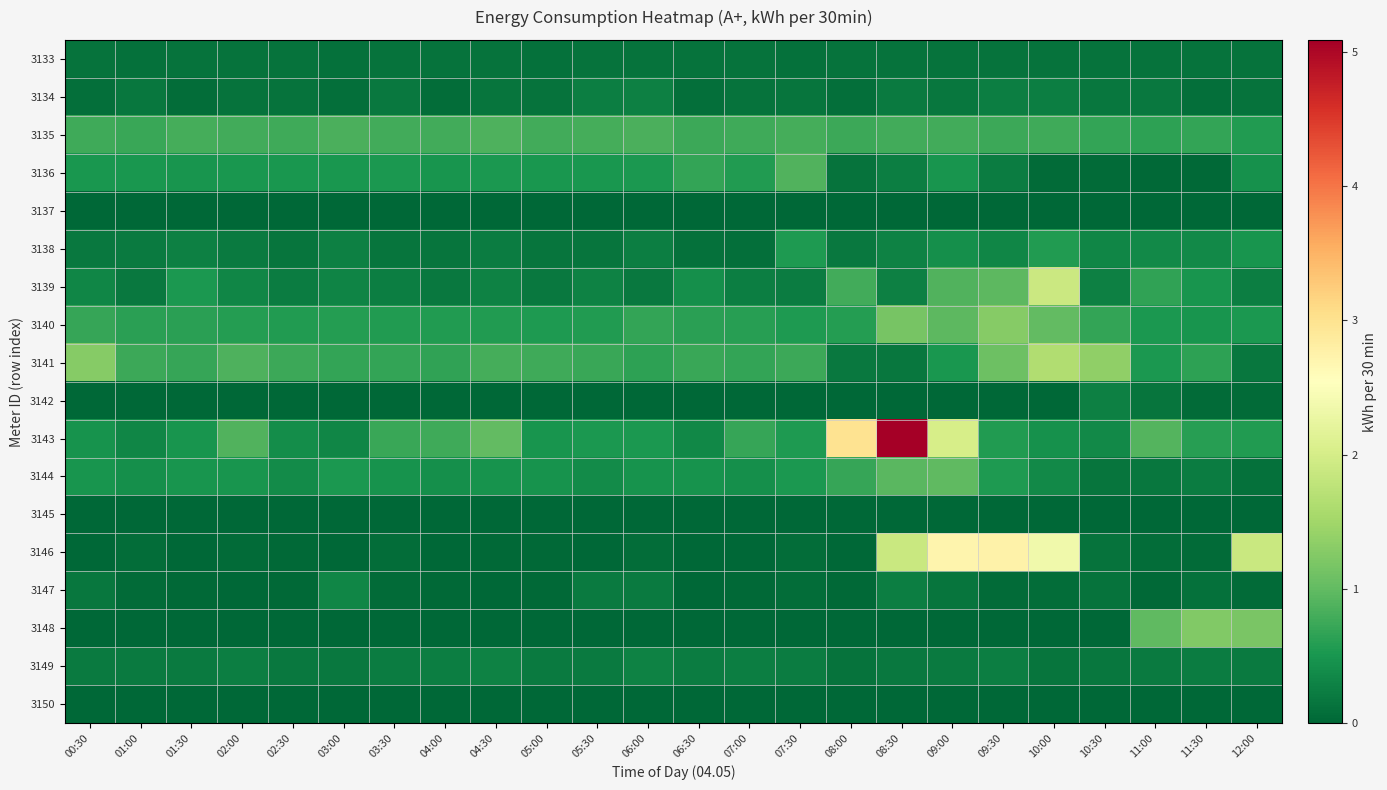

Reading left to right, what are all the values shown in this chart?

3133: 00:30=0.1	01:00=0.1	01:30=0.1	02:00=0.1	02:30=0.1	03:00=0.1	03:30=0.1	04:00=0.1	04:30=0.1	05:00=0.1	05:30=0.1	06:00=0.1	06:30=0.1	07:00=0.1	07:30=0.1	08:00=0.1	08:30=0.1	09:00=0.1	09:30=0.1	10:00=0.1	10:30=0.1	11:00=0.1	11:30=0.1	12:00=0.1
3134: 00:30=0.1	01:00=0.2	01:30=0.1	02:00=0.1	02:30=0.1	03:00=0.1	03:30=0.2	04:00=0.1	04:30=0.1	05:00=0.1	05:30=0.2	06:00=0.3	06:30=0.1	07:00=0.1	07:30=0.1	08:00=0.1	08:30=0.2	09:00=0.2	09:30=0.2	10:00=0.2	10:30=0.2	11:00=0.2	11:30=0.1	12:00=0.1
3135: 00:30=0.8	01:00=0.7	01:30=0.8	02:00=0.8	02:30=0.8	03:00=0.8	03:30=0.8	04:00=0.8	04:30=0.9	05:00=0.8	05:30=0.8	06:00=0.8	06:30=0.7	07:00=0.8	07:30=0.8	08:00=0.7	08:30=0.8	09:00=0.8	09:30=0.7	10:00=0.8	10:30=0.7	11:00=0.6	11:30=0.7	12:00=0.6
3136: 00:30=0.5	01:00=0.5	01:30=0.5	02:00=0.5	02:30=0.5	03:00=0.5	03:30=0.5	04:00=0.5	04:30=0.5	05:00=0.5	05:30=0.5	06:00=0.5	06:30=0.7	07:00=0.6	07:30=0.9	08:00=0.1	08:30=0.2	09:00=0.5	09:30=0.2	10:00=0.1	10:30=0.0	11:00=0.0	11:30=0.0	12:00=0.4
3137: 00:30=0.0	01:00=0.0	01:30=0.0	02:00=0.0	02:30=0.0	03:00=0.0	03:30=0.0	04:00=0.0	04:30=0.0	05:00=0.0	05:30=0.0	06:00=0.0	06:30=0.0	07:00=0.0	07:30=0.0	08:00=0.0	08:30=0.0	09:00=0.0	09:30=0.0	10:00=0.0	10:30=0.0	11:00=0.0	11:30=0.0	12:00=0.0
3138: 00:30=0.2	01:00=0.2	01:30=0.3	02:00=0.2	02:30=0.1	03:00=0.3	03:30=0.2	04:00=0.1	04:30=0.2	05:00=0.2	05:30=0.2	06:00=0.2	06:30=0.1	07:00=0.1	07:30=0.6	08:00=0.2	08:30=0.3	09:00=0.4	09:30=0.3	10:00=0.6	10:30=0.3	11:00=0.4	11:30=0.4	12:00=0.5
3139: 00:30=0.3	01:00=0.2	01:30=0.5	02:00=0.3	02:30=0.2	03:00=0.3	03:30=0.2	04:00=0.2	04:30=0.3	05:00=0.2	05:30=0.3	06:00=0.2	06:30=0.4	07:00=0.3	07:30=0.2	08:00=0.8	08:30=0.3	09:00=0.9	09:30=1.0	10:00=1.9	10:30=0.3	11:00=0.7	11:30=0.5	12:00=0.3
3140: 00:30=0.7	01:00=0.6	01:30=0.6	02:00=0.6	02:30=0.6	03:00=0.6	03:30=0.6	04:00=0.6	04:30=0.6	05:00=0.6	05:30=0.6	06:00=0.7	06:30=0.6	07:00=0.6	07:30=0.6	08:00=0.6	08:30=1.2	09:00=1.0	09:30=1.3	10:00=1.0	10:30=0.7	11:00=0.5	11:30=0.5	12:00=0.5
3141: 00:30=1.3	01:00=0.8	01:30=0.7	02:00=0.9	02:30=0.7	03:00=0.7	03:30=0.7	04:00=0.7	04:30=0.8	05:00=0.8	05:30=0.7	06:00=0.6	06:30=0.7	07:00=0.7	07:30=0.7	08:00=0.2	08:30=0.2	09:00=0.5	09:30=1.1	10:00=1.6	10:30=1.4	11:00=0.5	11:30=0.6	12:00=0.2
3142: 00:30=0.0	01:00=0.0	01:30=0.0	02:00=0.0	02:30=0.0	03:00=0.0	03:30=0.0	04:00=0.0	04:30=0.0	05:00=0.0	05:30=0.0	06:00=0.0	06:30=0.0	07:00=0.0	07:30=0.0	08:00=0.0	08:30=0.0	09:00=0.0	09:30=0.0	10:00=0.0	10:30=0.3	11:00=0.2	11:30=0.1	12:00=0.1
3143: 00:30=0.5	01:00=0.3	01:30=0.5	02:00=0.9	02:30=0.4	03:00=0.3	03:30=0.7	04:00=0.8	04:30=1.0	05:00=0.5	05:30=0.5	06:00=0.5	06:30=0.4	07:00=0.7	07:30=0.5	08:00=3.0	08:30=5.1	09:00=2.0	09:30=0.6	10:00=0.4	10:30=0.4	11:00=0.9	11:30=0.6	12:00=0.6
3144: 00:30=0.5	01:00=0.4	01:30=0.5	02:00=0.5	02:30=0.4	03:00=0.5	03:30=0.5	04:00=0.4	04:30=0.5	05:00=0.5	05:30=0.4	06:00=0.5	06:30=0.5	07:00=0.4	07:30=0.5	08:00=0.7	08:30=1.0	09:00=1.0	09:30=0.5	10:00=0.4	10:30=0.1	11:00=0.2	11:30=0.2	12:00=0.1
3145: 00:30=0.0	01:00=0.0	01:30=0.0	02:00=0.0	02:30=0.0	03:00=0.0	03:30=0.0	04:00=0.0	04:30=0.0	05:00=0.0	05:30=0.0	06:00=0.0	06:30=0.0	07:00=0.0	07:30=0.0	08:00=0.0	08:30=0.0	09:00=0.0	09:30=0.0	10:00=0.0	10:30=0.0	11:00=0.0	11:30=0.0	12:00=0.0
3146: 00:30=0.0	01:00=0.1	01:30=0.0	02:00=0.0	02:30=0.0	03:00=0.0	03:30=0.1	04:00=0.0	04:30=0.0	05:00=0.0	05:30=0.0	06:00=0.1	06:30=0.0	07:00=0.0	07:30=0.1	08:00=0.0	08:30=1.9	09:00=2.7	09:30=2.8	10:00=2.4	10:30=0.1	11:00=0.1	11:30=0.1	12:00=1.9
3147: 00:30=0.2	01:00=0.0	01:30=0.0	02:00=0.0	02:30=0.0	03:00=0.3	03:30=0.0	04:00=0.0	04:30=0.0	05:00=0.0	05:30=0.2	06:00=0.2	06:30=0.0	07:00=0.0	07:30=0.1	08:00=0.0	08:30=0.2	09:00=0.2	09:30=0.1	10:00=0.1	10:30=0.1	11:00=0.0	11:30=0.1	12:00=0.0
3148: 00:30=0.0	01:00=0.0	01:30=0.0	02:00=0.0	02:30=0.0	03:00=0.0	03:30=0.0	04:00=0.0	04:30=0.0	05:00=0.0	05:30=0.0	06:00=0.0	06:30=0.0	07:00=0.0	07:30=0.0	08:00=0.0	08:30=0.0	09:00=0.0	09:30=0.0	10:00=0.0	10:30=0.0	11:00=1.0	11:30=1.2	12:00=1.2
3149: 00:30=0.2	01:00=0.2	01:30=0.2	02:00=0.2	02:30=0.2	03:00=0.2	03:30=0.2	04:00=0.2	04:30=0.3	05:00=0.2	05:30=0.2	06:00=0.3	06:30=0.2	07:00=0.2	07:30=0.2	08:00=0.1	08:30=0.2	09:00=0.2	09:30=0.2	10:00=0.1	10:30=0.2	11:00=0.2	11:30=0.2	12:00=0.2
3150: 00:30=0.0	01:00=0.0	01:30=0.0	02:00=0.0	02:30=0.0	03:00=0.0	03:30=0.0	04:00=0.0	04:30=0.0	05:00=0.0	05:30=0.0	06:00=0.0	06:30=0.0	07:00=0.0	07:30=0.0	08:00=0.0	08:30=0.0	09:00=0.0	09:30=0.0	10:00=0.0	10:30=0.0	11:00=0.0	11:30=0.0	12:00=0.0